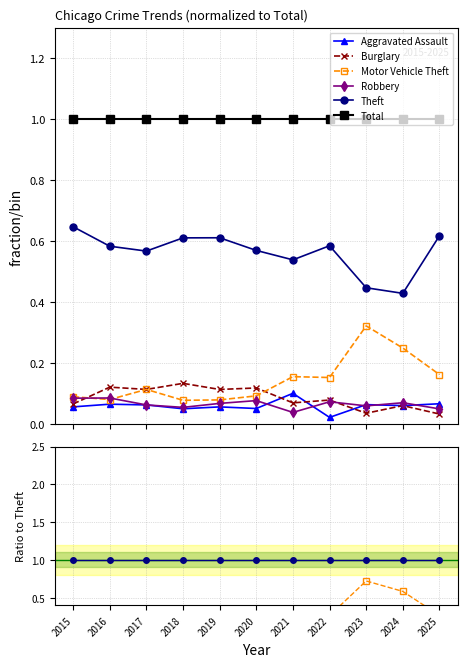

What is the highest value of the Total series?

1.0